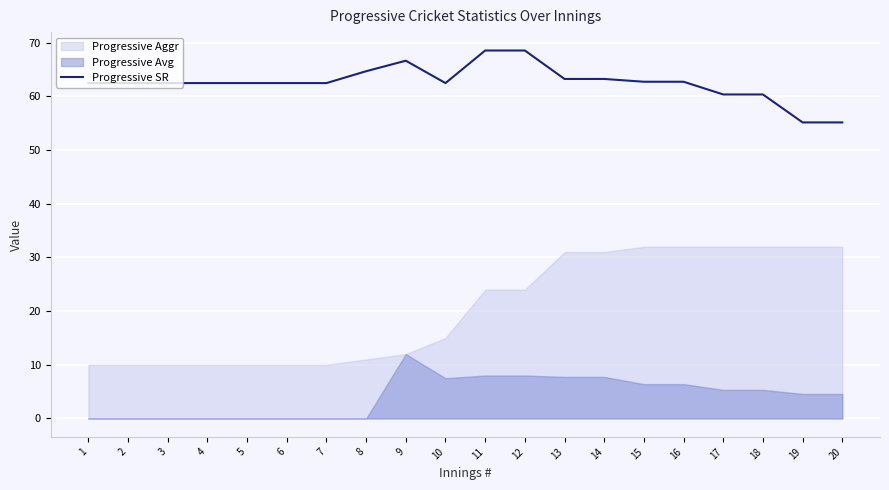

Between 15 and 6, which is larger?

15